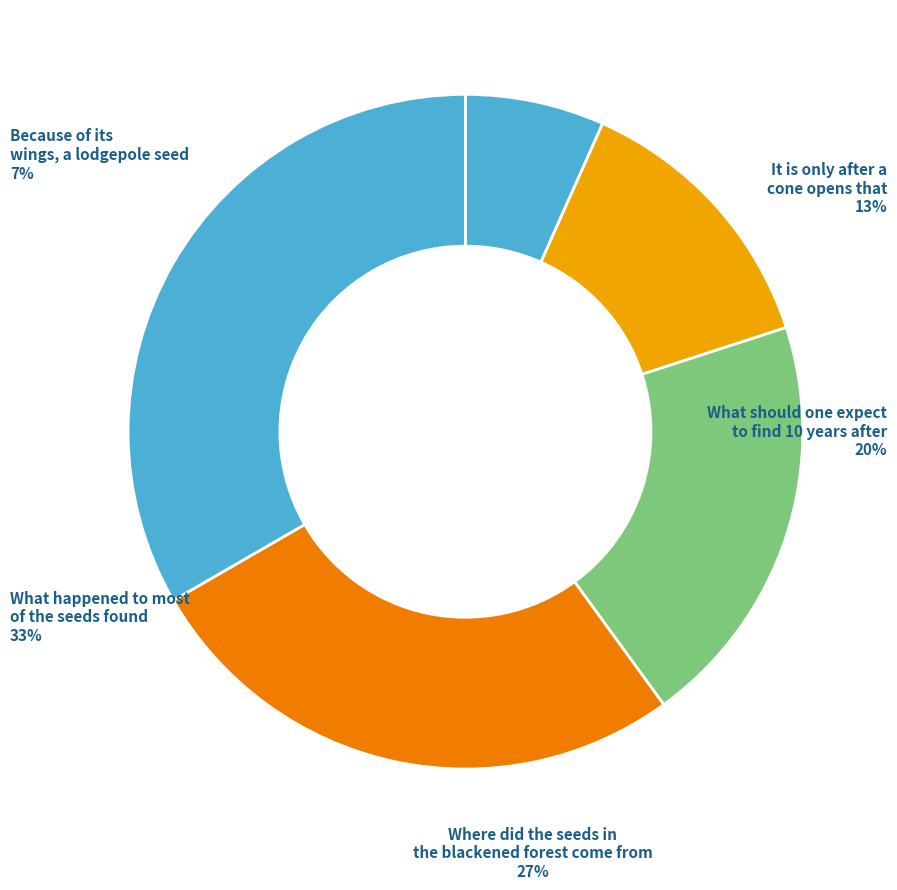

What is the largest slice in the pie chart?

What happened to most of the seeds found